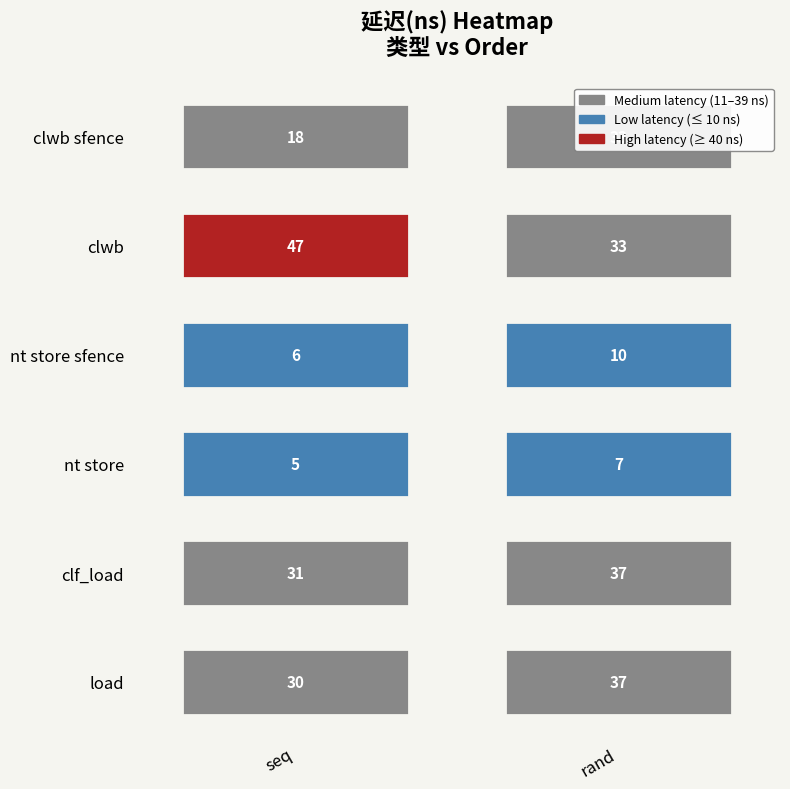

Reading right to left, list all the values displayed in this chart.

clwb sfence: 33	18
clwb: 33	47
nt store sfence: 10	6
nt store: 7	5
clf_load: 37	31
load: 37	30